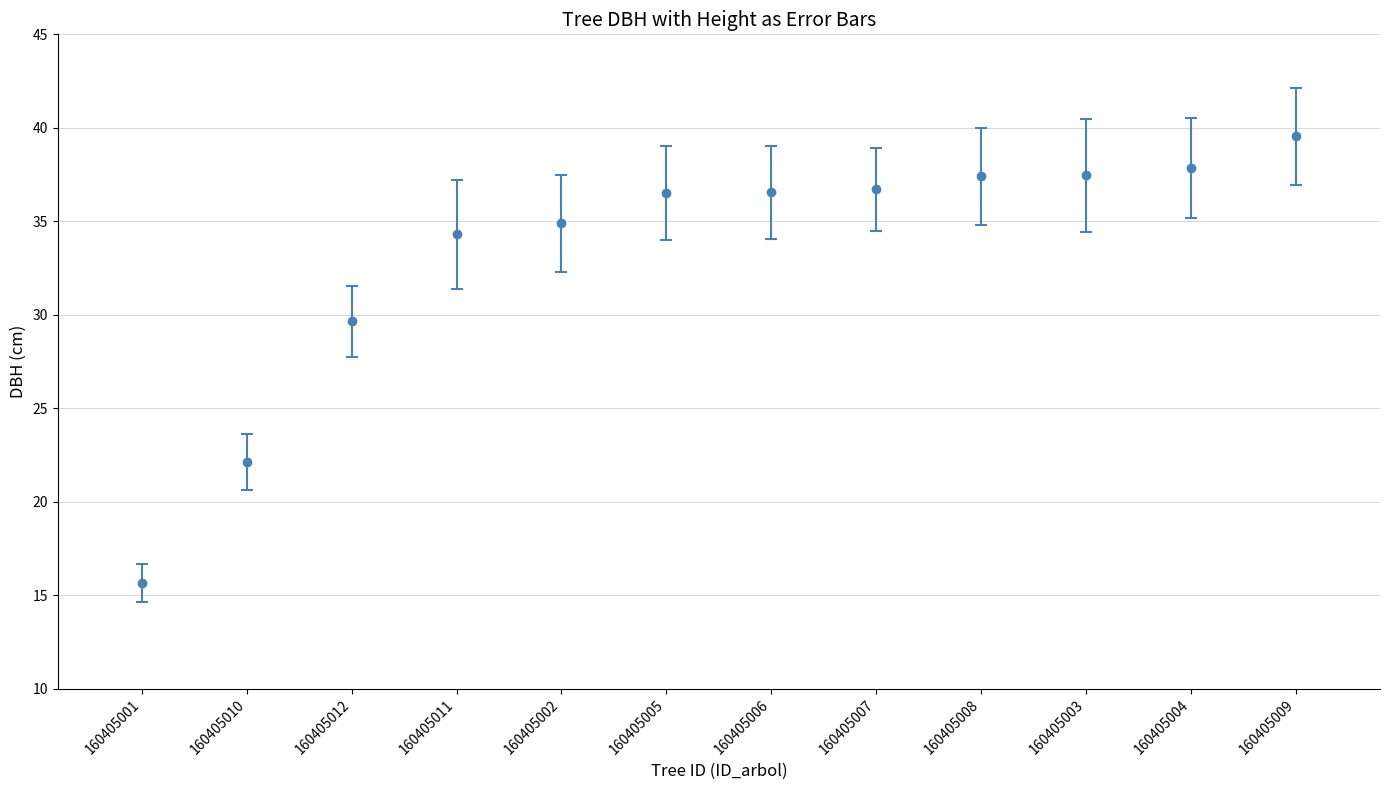

Which has a higher value, 160405004 or 160405005?

160405004